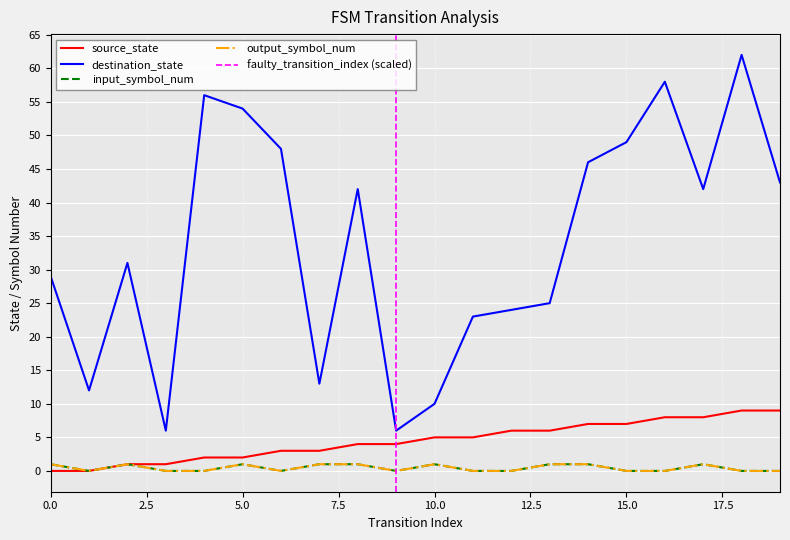

At which category is the sum across all series the highest?

18